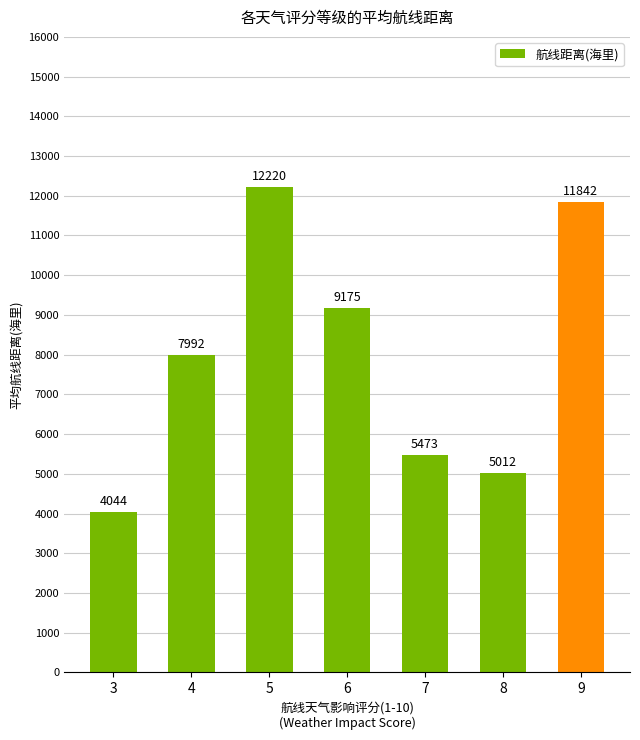

What is the sum of the values at 8 and 7?

10485.0